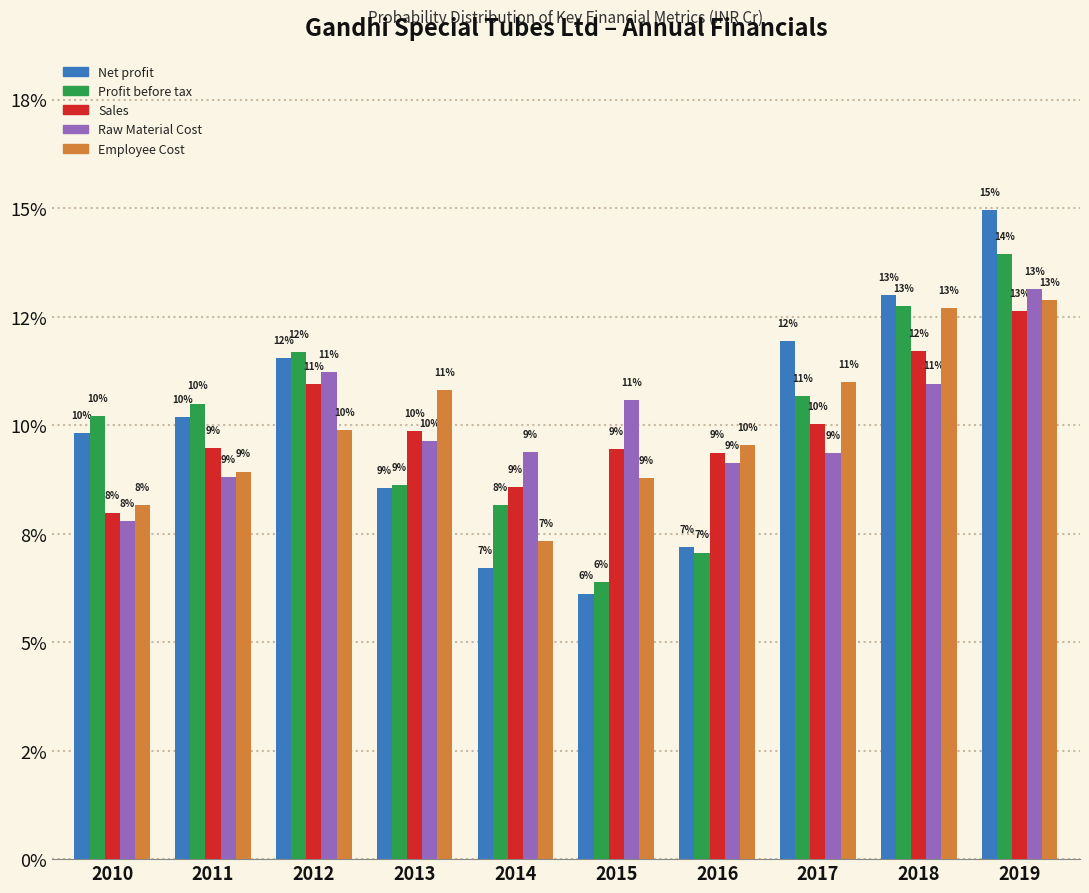

Does the chart contain stacked bars?

No